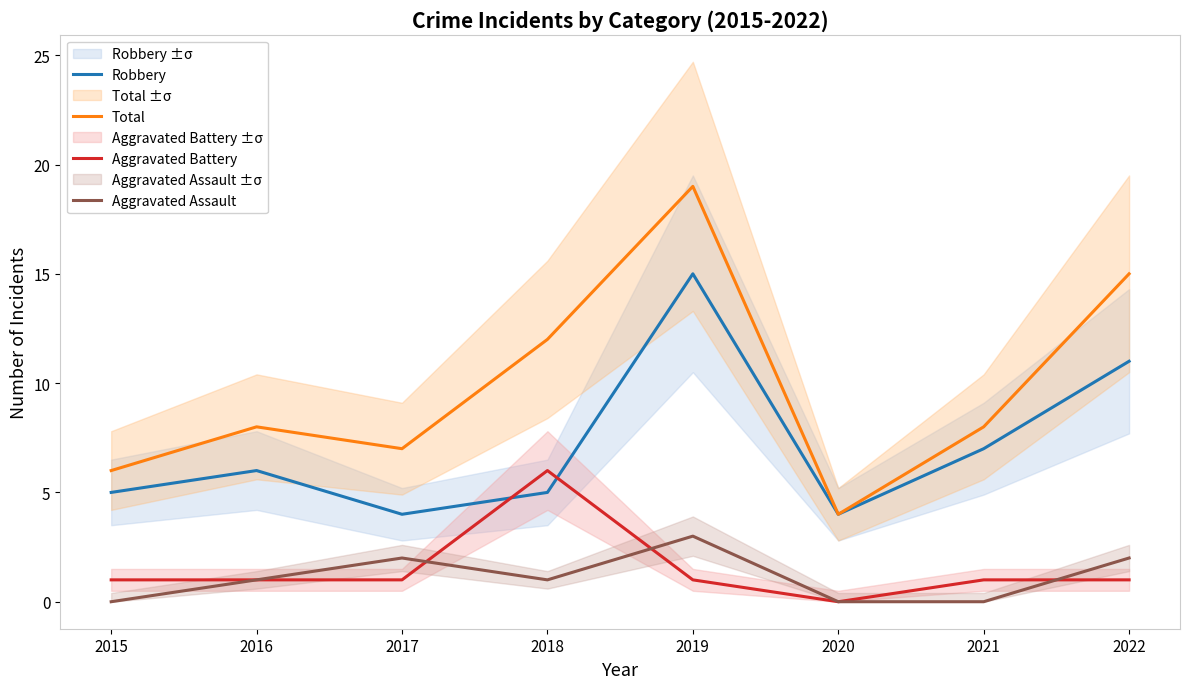

Is the value of Aggravated Battery at 2020 greater than the value of Aggravated Assault at 2018?

No